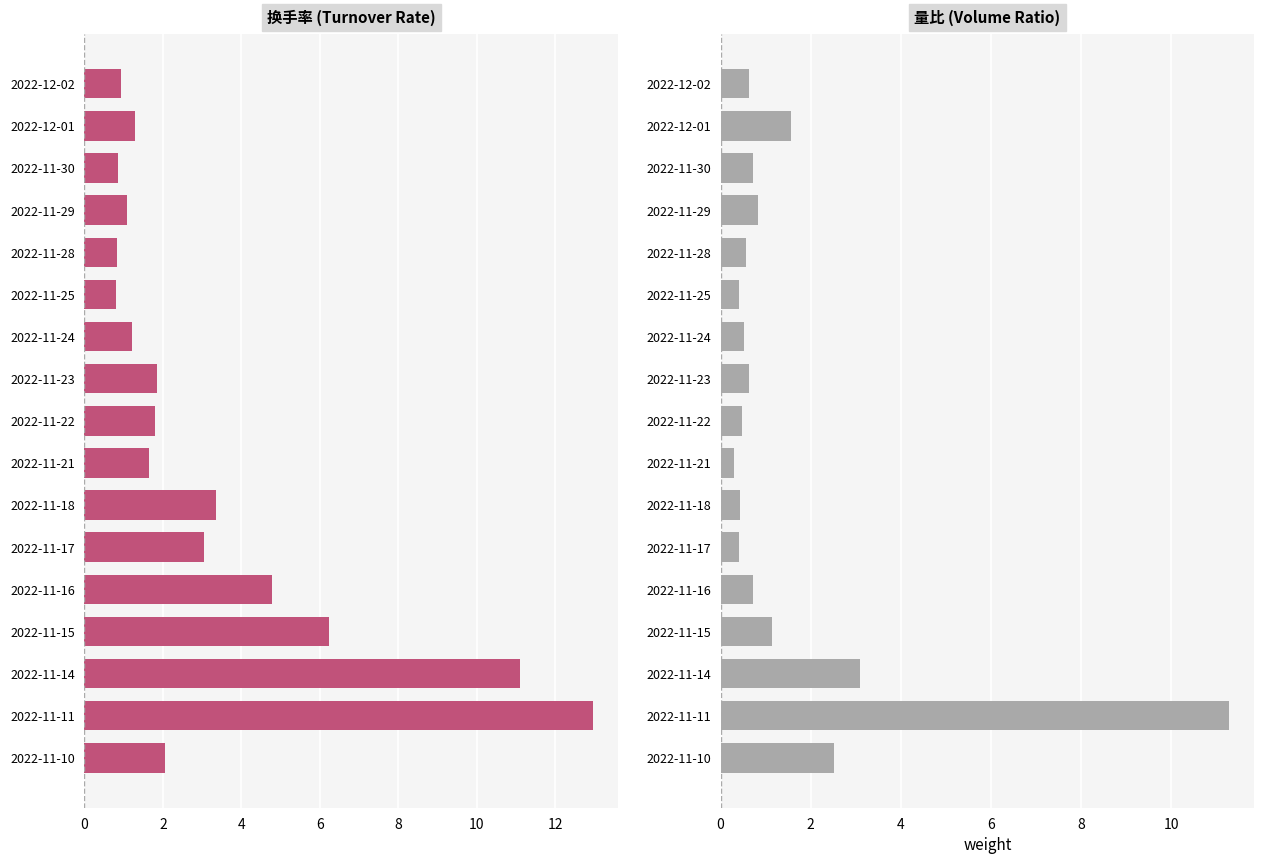

True or false: 换手率 has a value of 8.3 at 13.

False